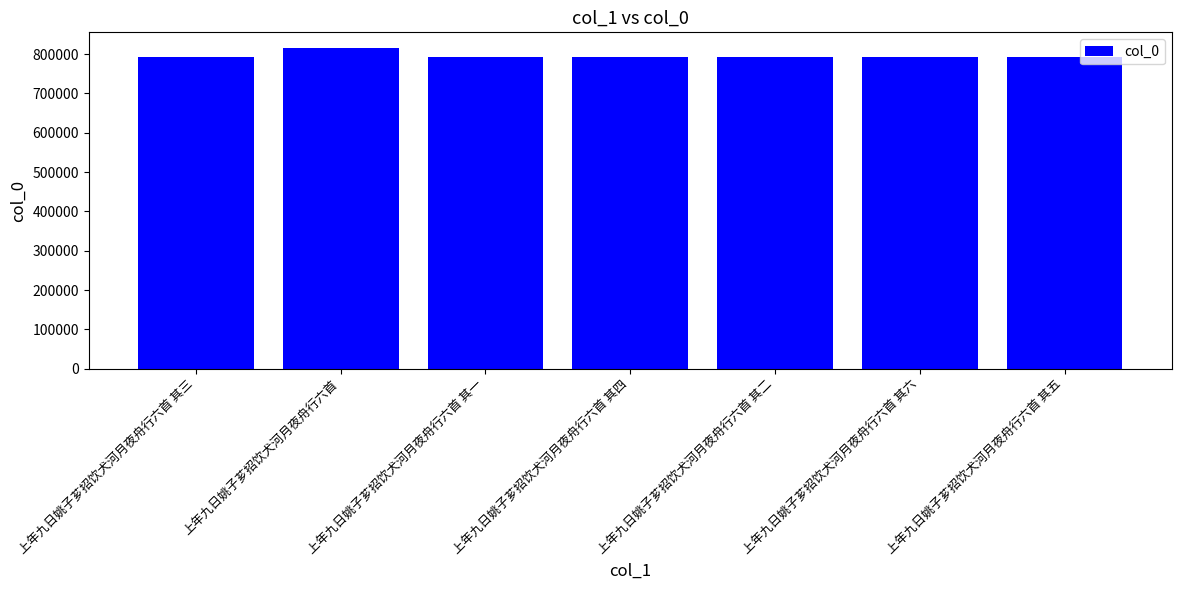

True or false: the data shows 294080 at 上年九日姚子芗招饮犬河月夜舟行六首 其三.

False